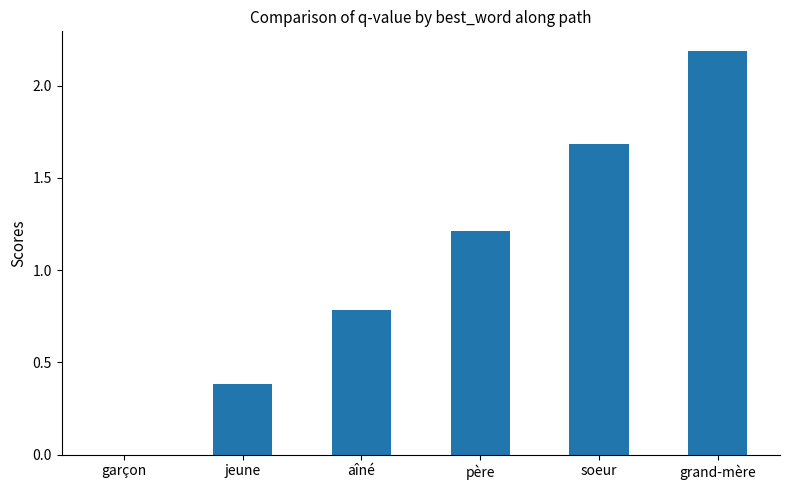

Reading left to right, list all the values displayed in this chart.

0.0	0.4	0.8	1.2	1.7	2.2